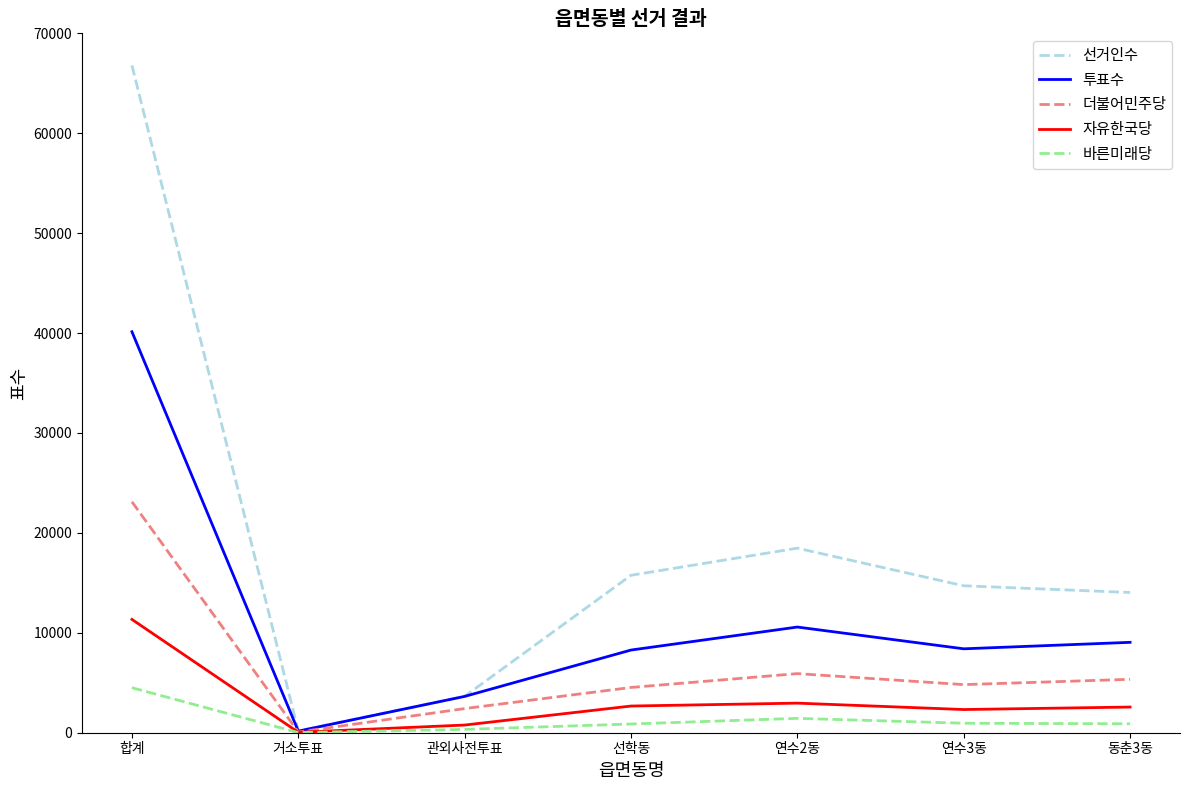

What is the lowest value of the 선거인수 series?

181